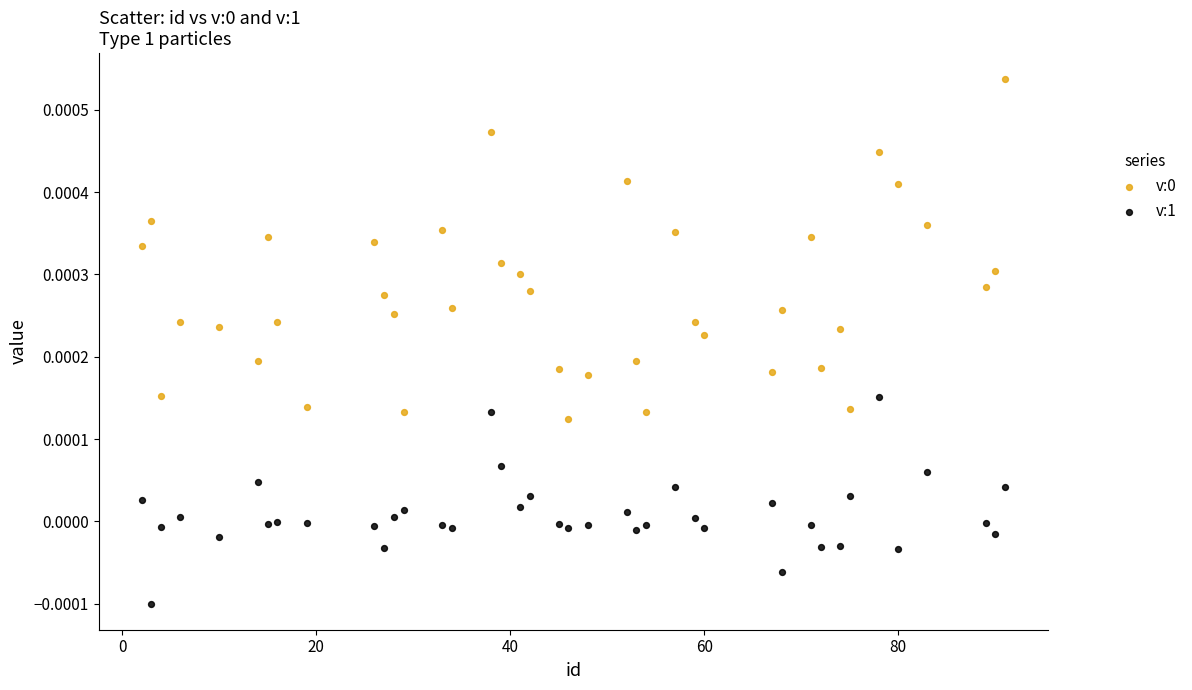

Across all data points, what is the range of X values (max minus min)?

89.0